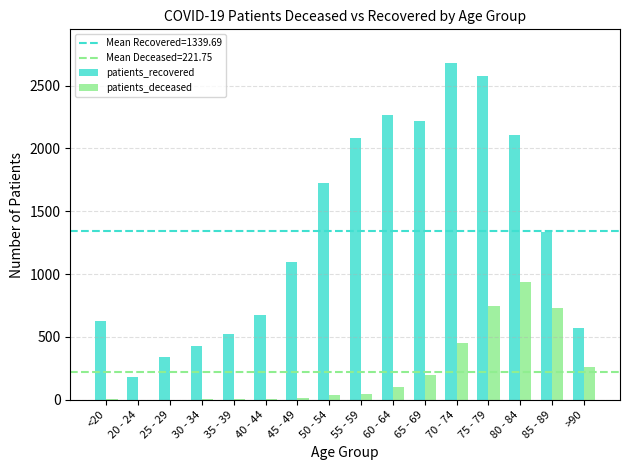

True or false: patients_deceased has a value of 248 at 70 - 74.

False